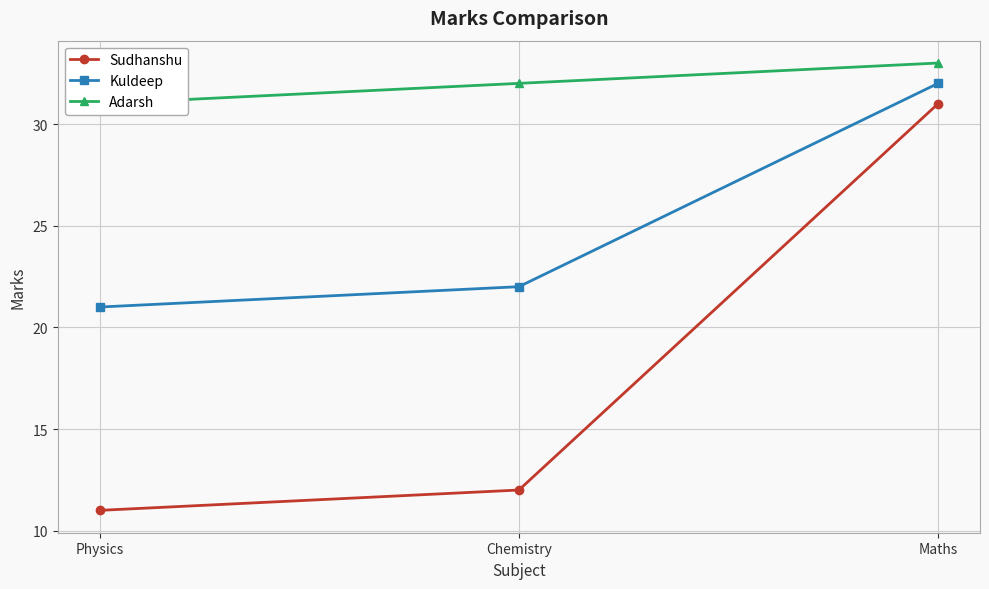

Count the number of categories in the chart.

3